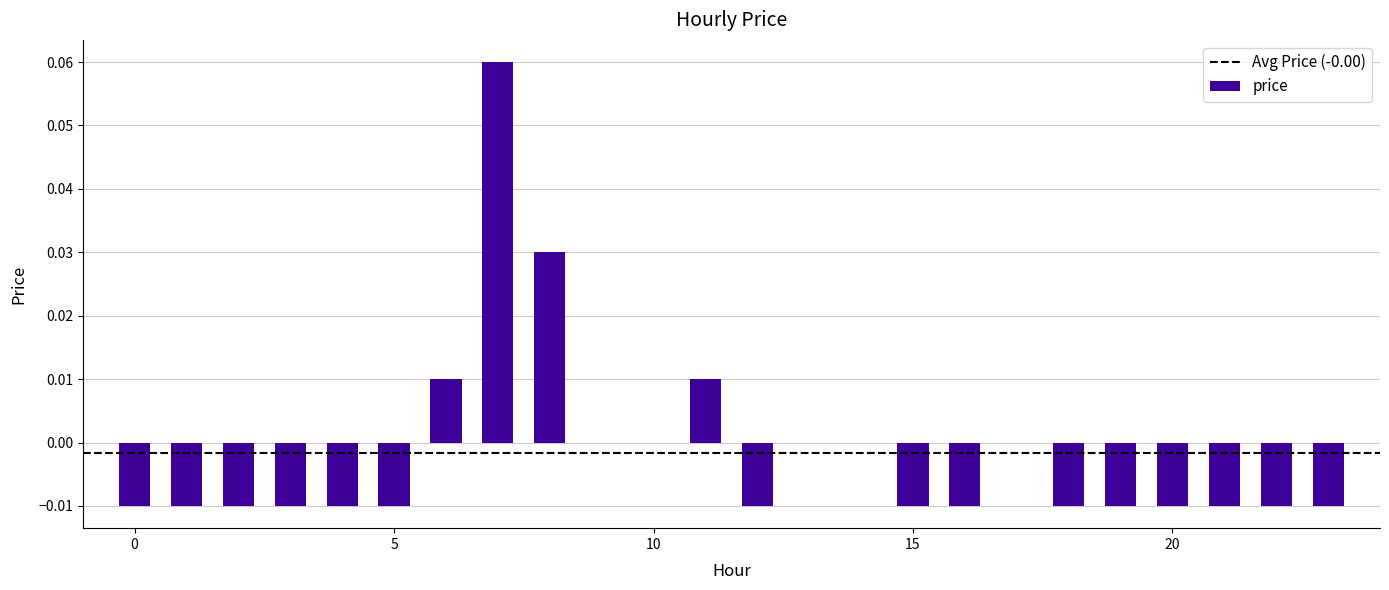

Reading left to right, what are all the values shown in this chart?

0=-0.0	1=-0.0	2=-0.0	3=-0.0	4=-0.0	5=-0.0	6=0.0	7=0.1	8=0.0	9=0.0	10=0.0	11=0.0	12=-0.0	13=0.0	14=0.0	15=-0.0	16=-0.0	17=0.0	18=-0.0	19=-0.0	20=-0.0	21=-0.0	22=-0.0	23=-0.0